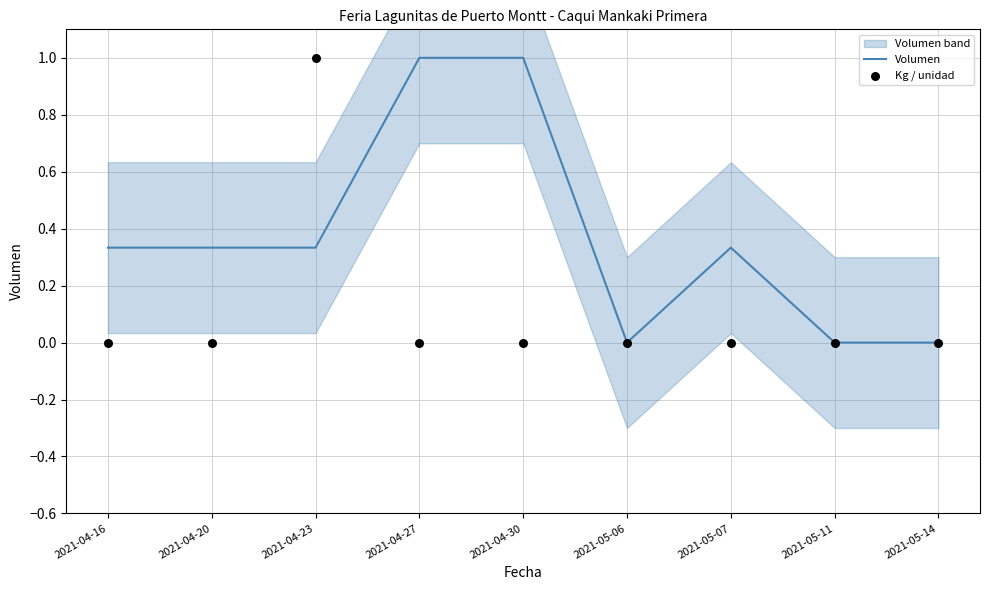

Is the value of Volumen at 2021-05-07 greater than the value of Kg / unidad at 2021-04-27?

Yes